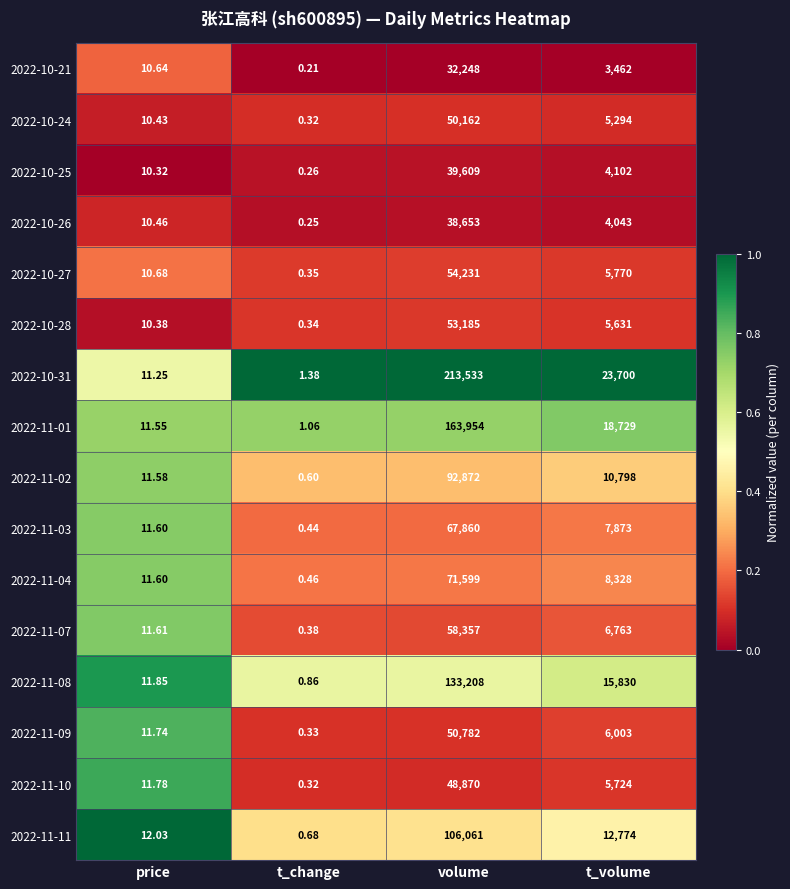

Where is 2022-10-21 nearest to the value 16124?

t_volume